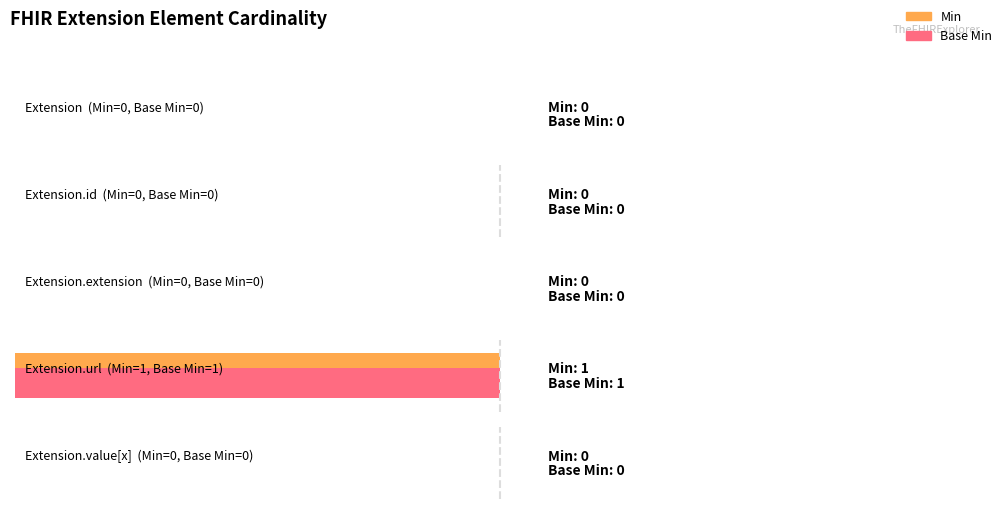

How many Min values are between 0 and 1?

5